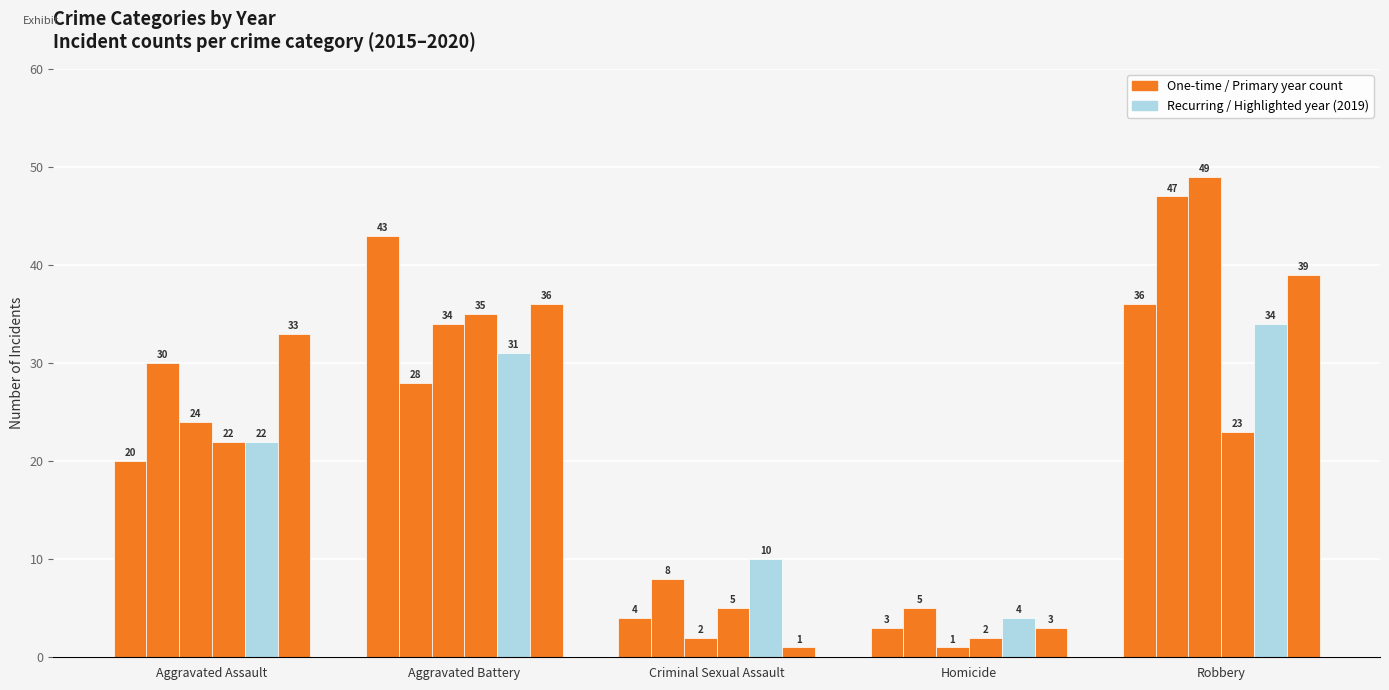

What is the spread (max minus min) of values at Criminal Sexual Assault?

9